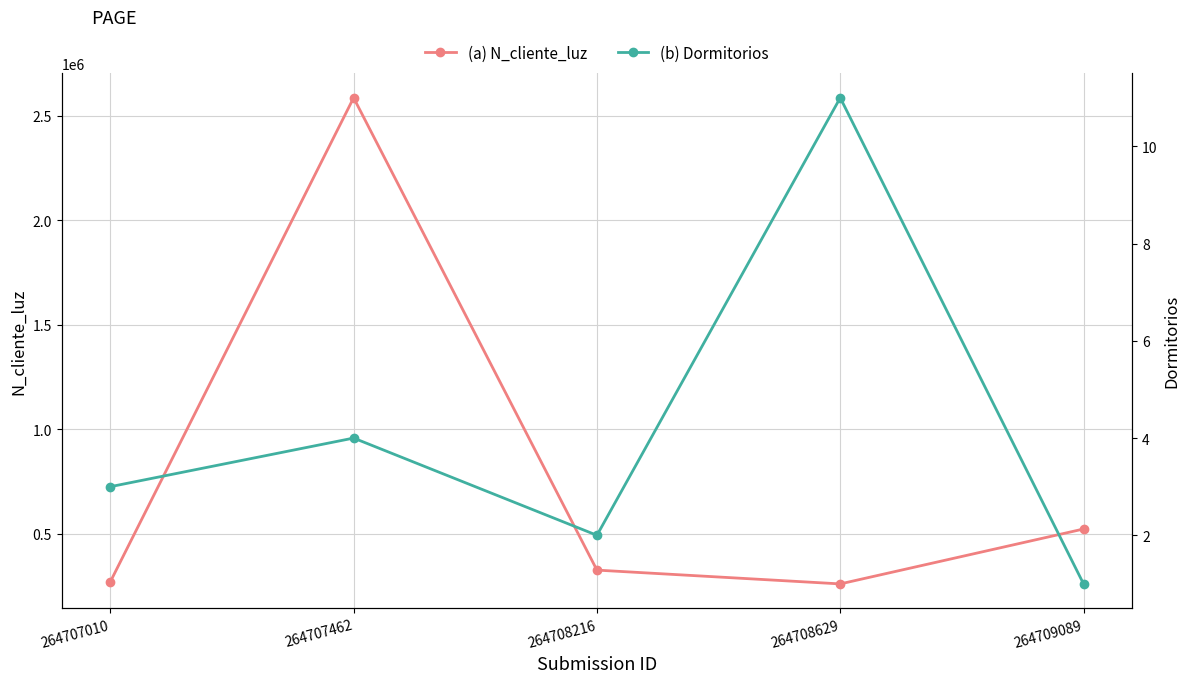

Reading left to right, transcribe all the data shown in this chart.

(a) N_cliente_luz: 264707010=268734	264707462=2586314	264708216=324732	264708629=258663	264709089=521566
(b) Dormitorios: 264707010=3	264707462=4	264708216=2	264708629=11	264709089=1